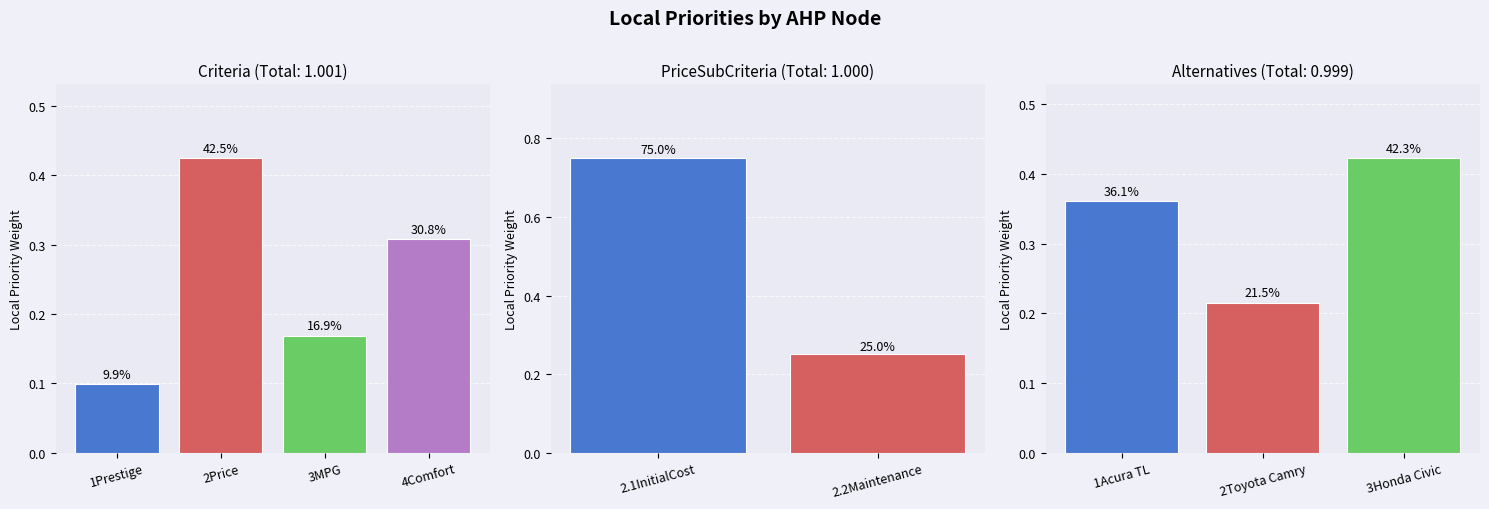

What is the greatest value displayed?

0.8